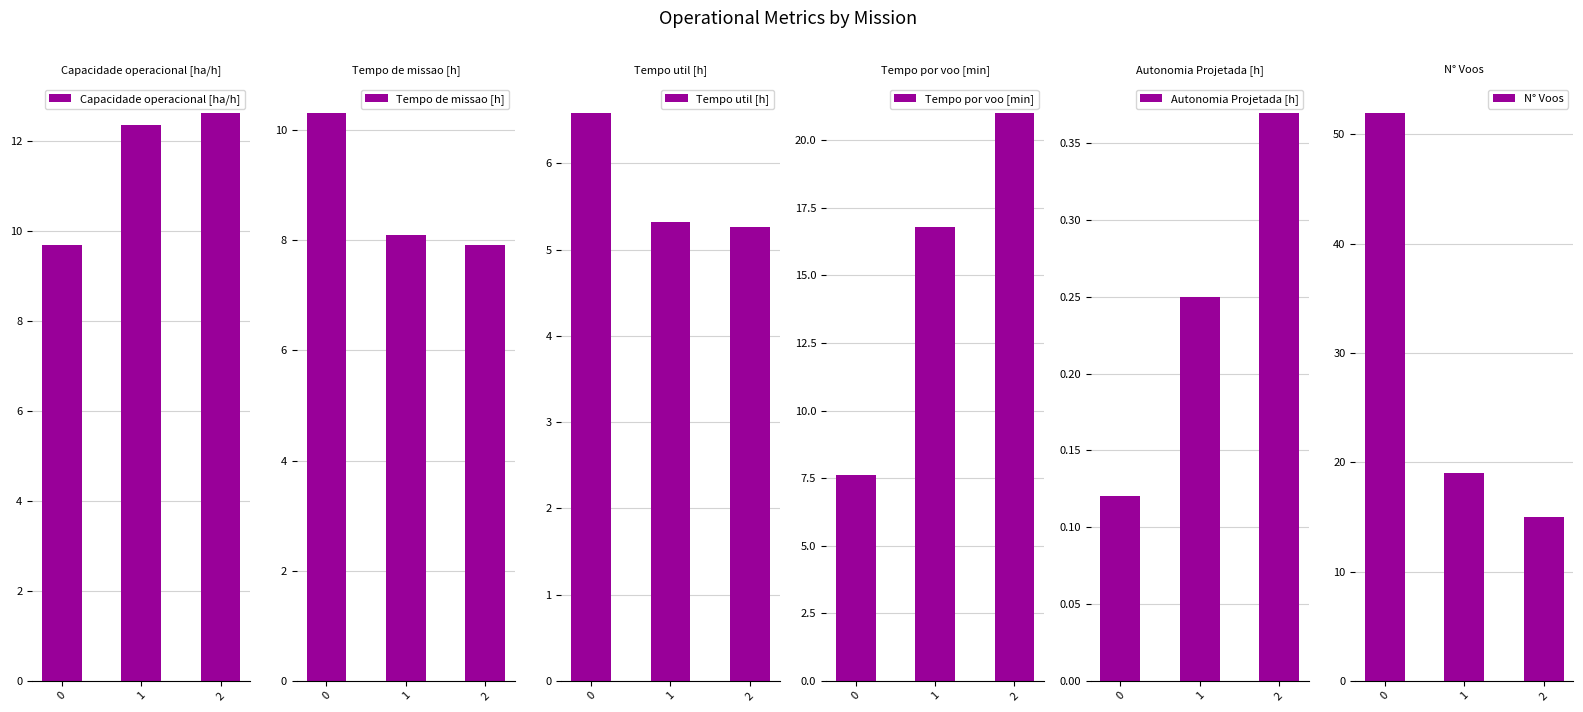

How many data points in Capacidade operacional [ha/h] are less than 12?

1